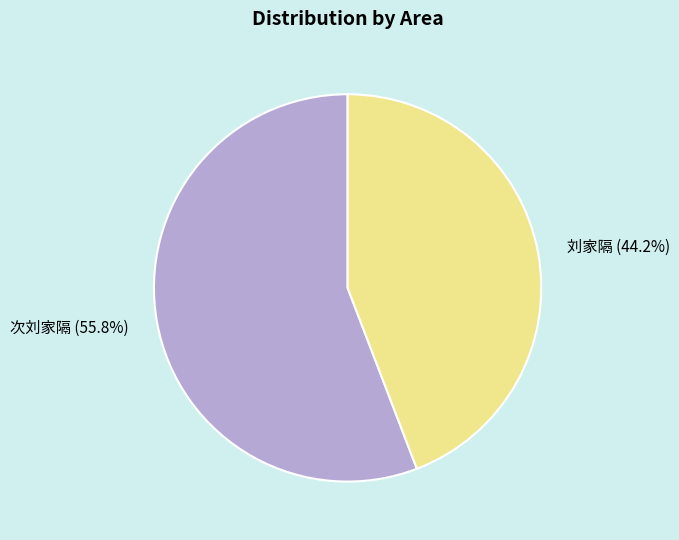

Count the number of slices in the pie.

2